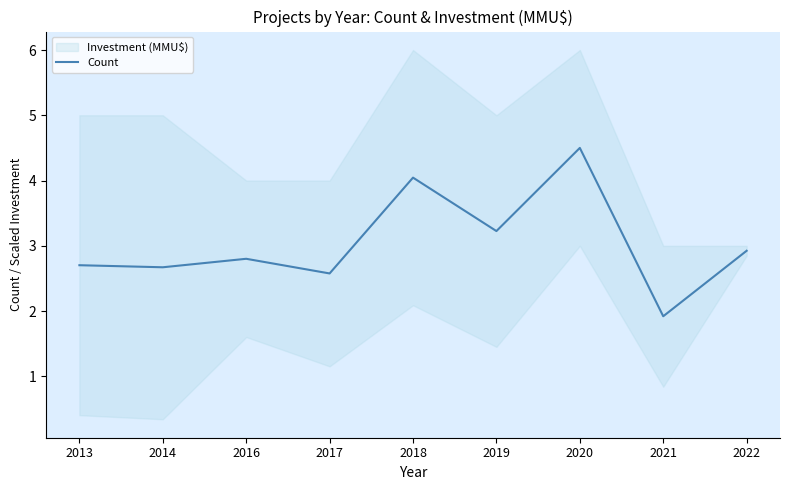

Which category has the lowest value across all series?

2021